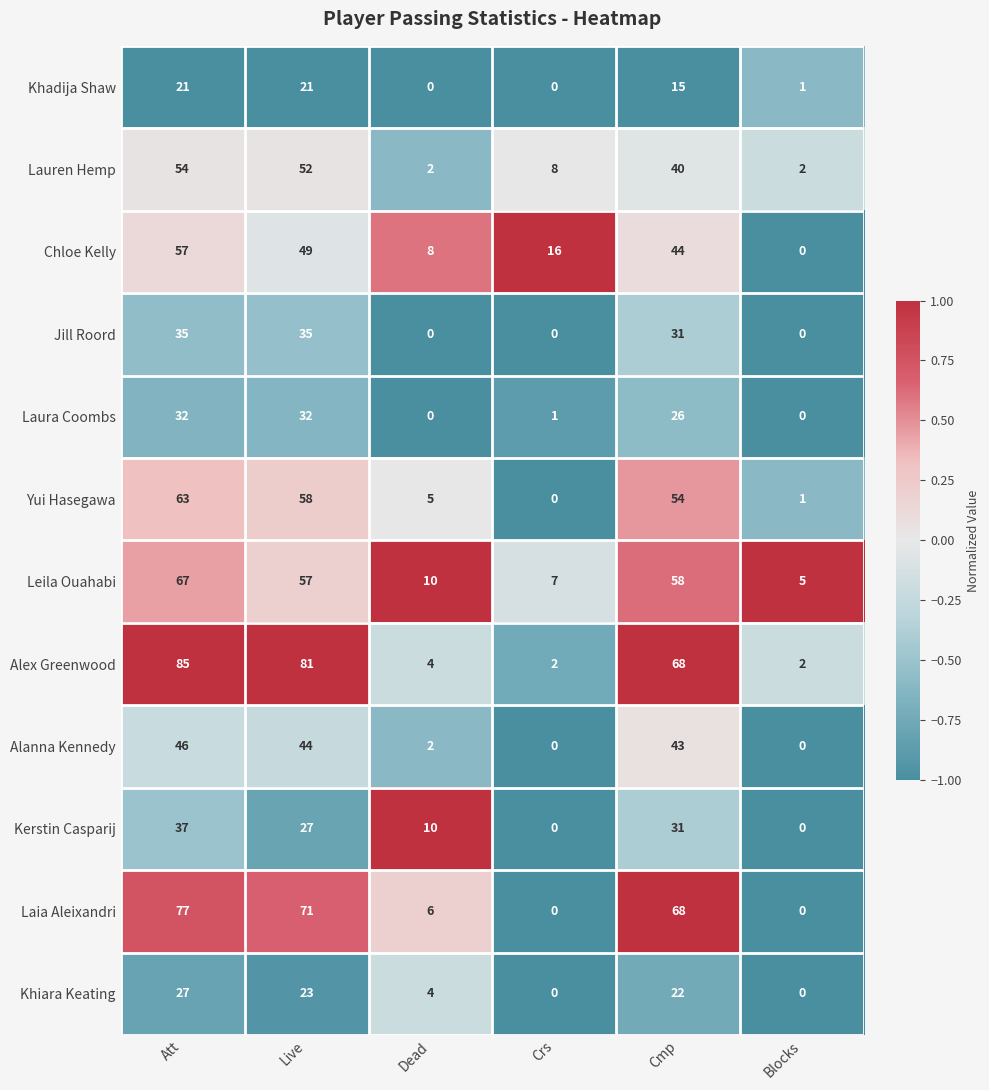

What is the greatest value displayed?

85